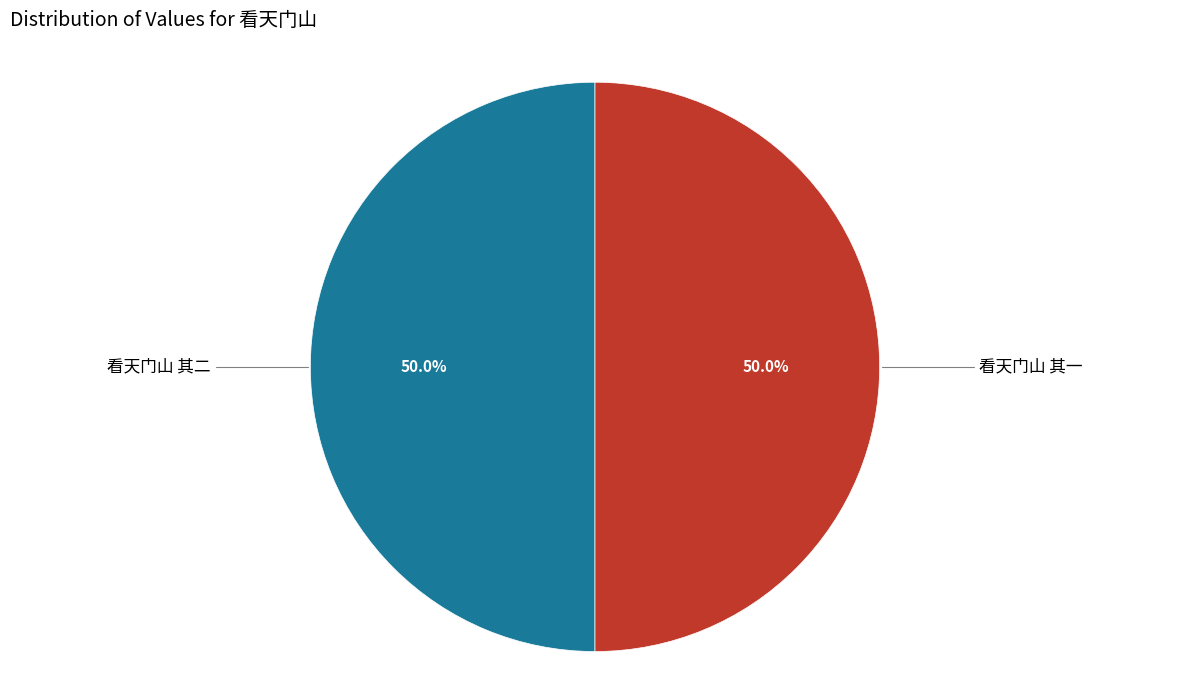

What portion of the pie excludes 看天门山 其一?

50.0%